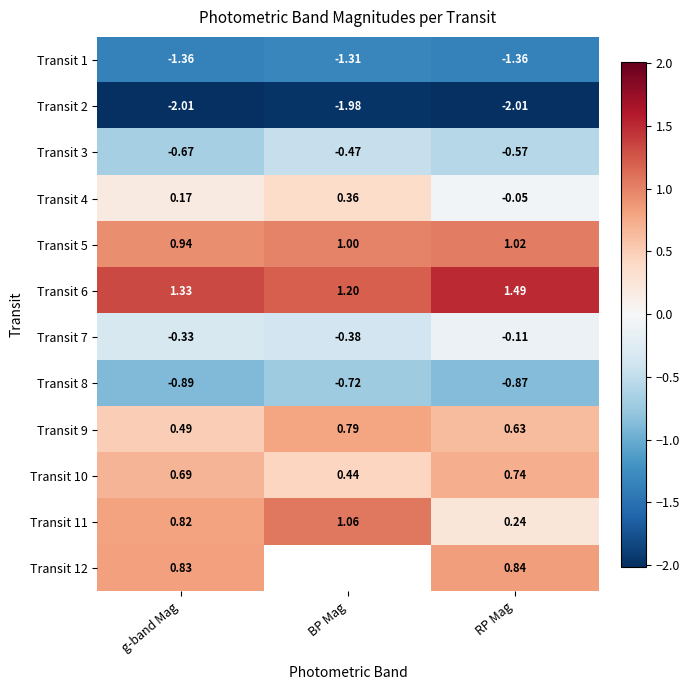

At which label is Transit 3 closest to 0?

BP Mag